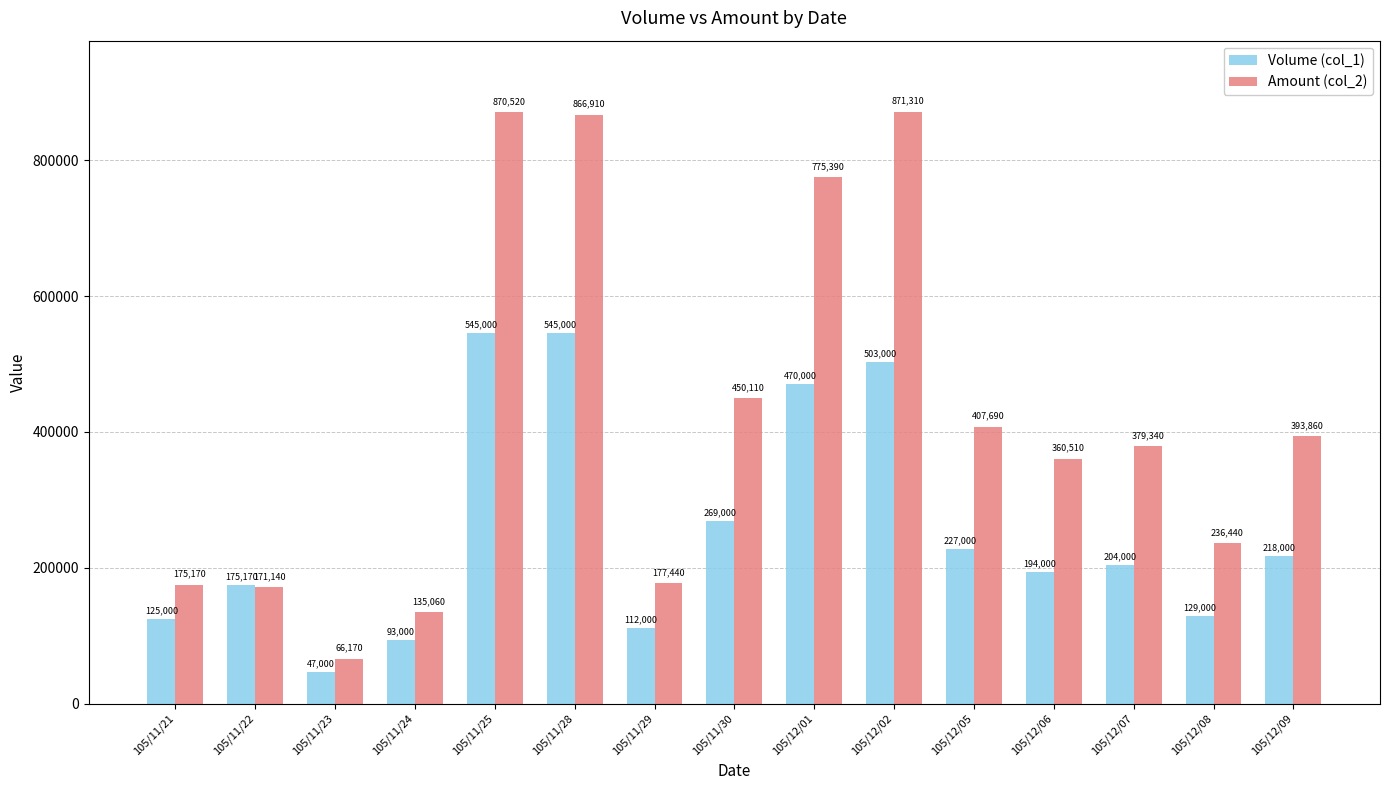

Between 105/11/30 and 105/12/08, which series saw the biggest shift?

Amount (col_2)